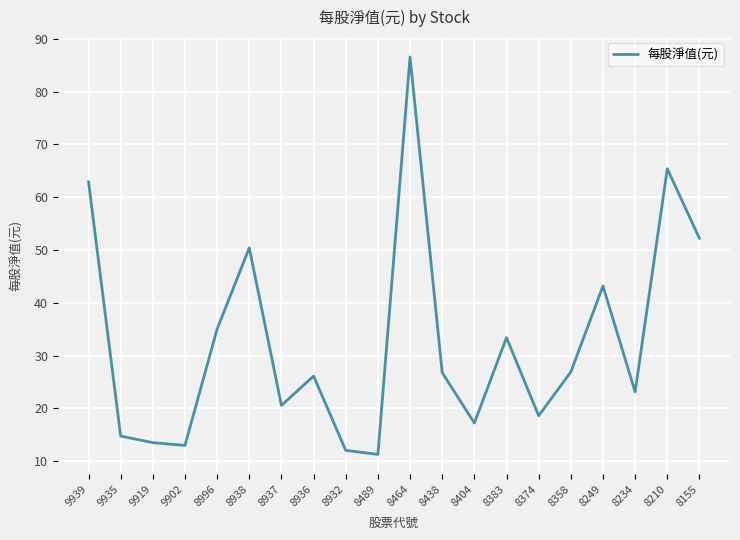

Which category has the highest value across all series?

8464